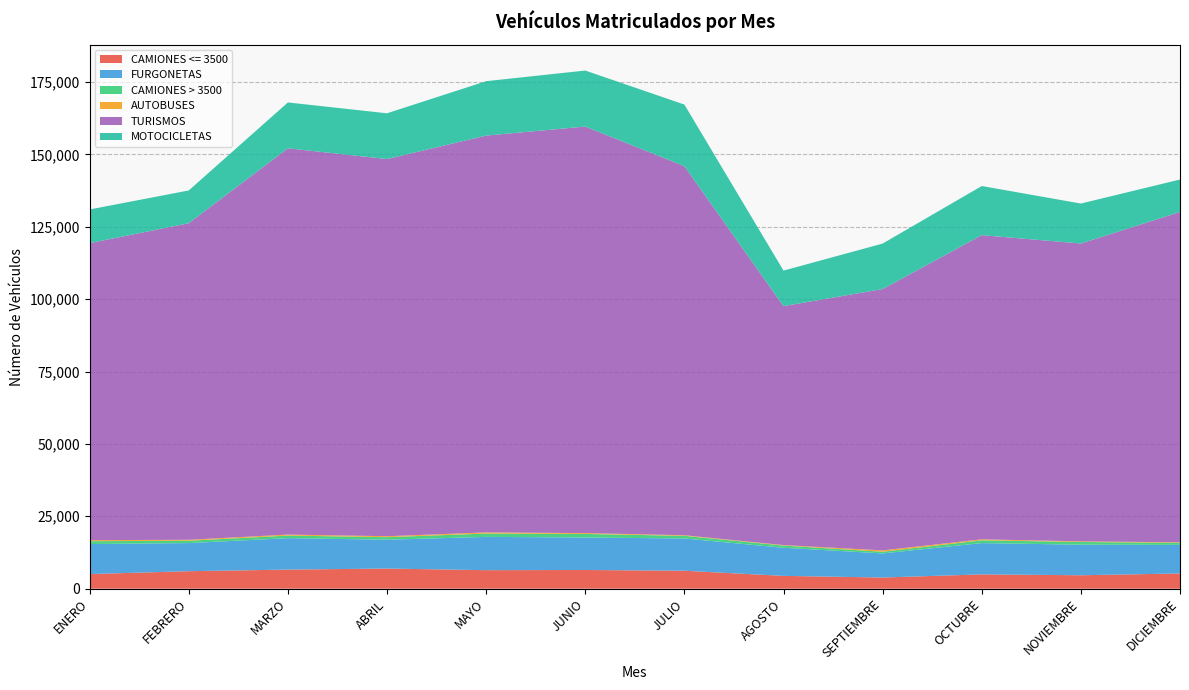

Reading left to right, list all the values displayed in this chart.

CAMIONES <= 3500: ENERO=5050	FEBRERO=6039	MARZO=6587	ABRIL=6951	MAYO=6389	JUNIO=6450	JULIO=6193	AGOSTO=4419	SEPTIEMBRE=3852	OCTUBRE=4937	NOVIEMBRE=4637	DICIEMBRE=5247
FURGONETAS: ENERO=10361	FEBRERO=9712	MARZO=10865	ABRIL=9951	MAYO=11499	JUNIO=11219	JULIO=11146	AGOSTO=9714	SEPTIEMBRE=8329	OCTUBRE=10804	NOVIEMBRE=10551	DICIEMBRE=9872
CAMIONES > 3500: ENERO=988	FEBRERO=809	MARZO=881	ABRIL=886	MAYO=1148	JUNIO=1235	JULIO=913	AGOSTO=750	SEPTIEMBRE=574	OCTUBRE=961	NOVIEMBRE=931	DICIEMBRE=722
AUTOBUSES: ENERO=359	FEBRERO=326	MARZO=347	ABRIL=332	MAYO=397	JUNIO=298	JULIO=206	AGOSTO=167	SEPTIEMBRE=473	OCTUBRE=344	NOVIEMBRE=224	DICIEMBRE=177
TURISMOS: ENERO=102581	FEBRERO=109346	MARZO=133418	ABRIL=130266	MAYO=137059	JUNIO=140412	JULIO=127474	AGOSTO=82541	SEPTIEMBRE=90257	OCTUBRE=105050	NOVIEMBRE=102875	DICIEMBRE=114102
MOTOCICLETAS: ENERO=11636	FEBRERO=11311	MARZO=15833	ABRIL=15806	MAYO=18792	JUNIO=19342	JULIO=21271	AGOSTO=12266	SEPTIEMBRE=15706	OCTUBRE=16974	NOVIEMBRE=13803	DICIEMBRE=11187